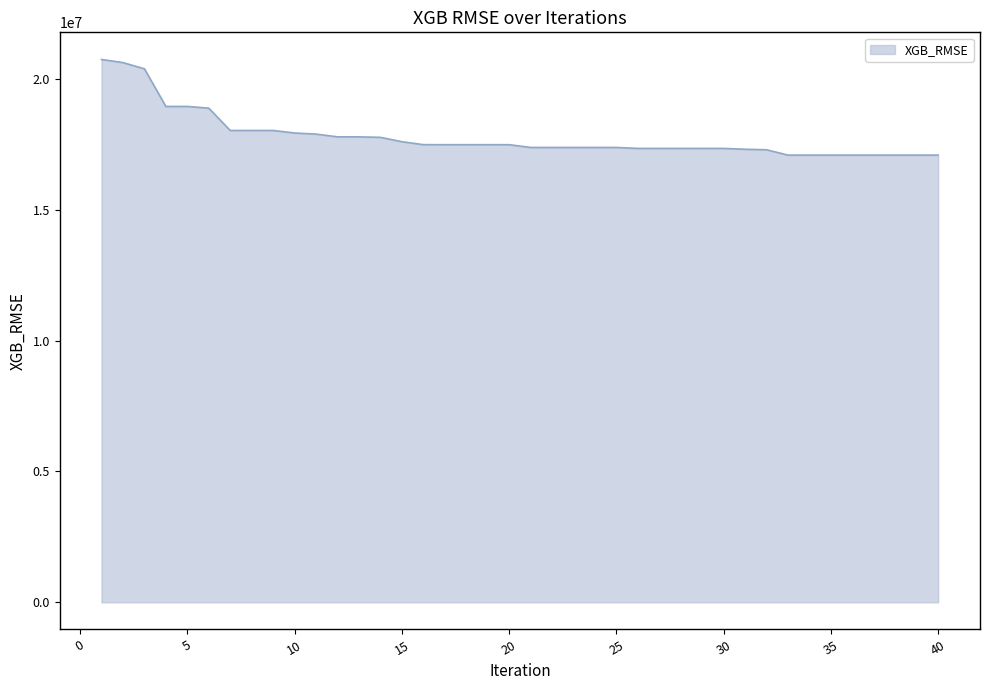

How many lines are shown in the chart?

1